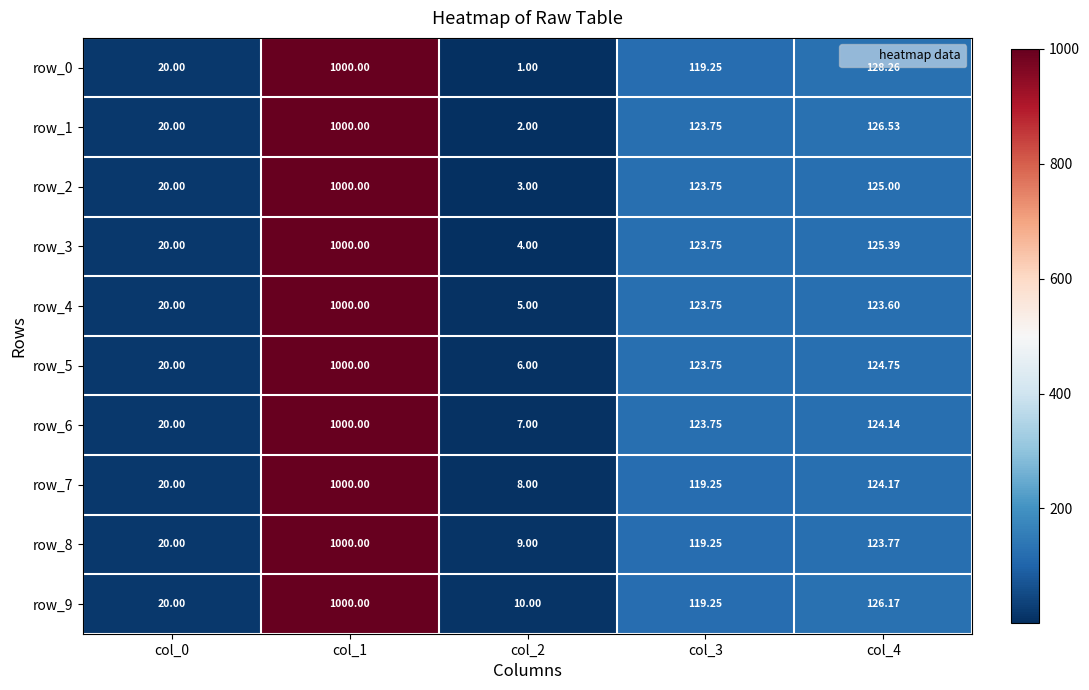

What is the difference between the row_6 values at col_4 and col_0?

104.1